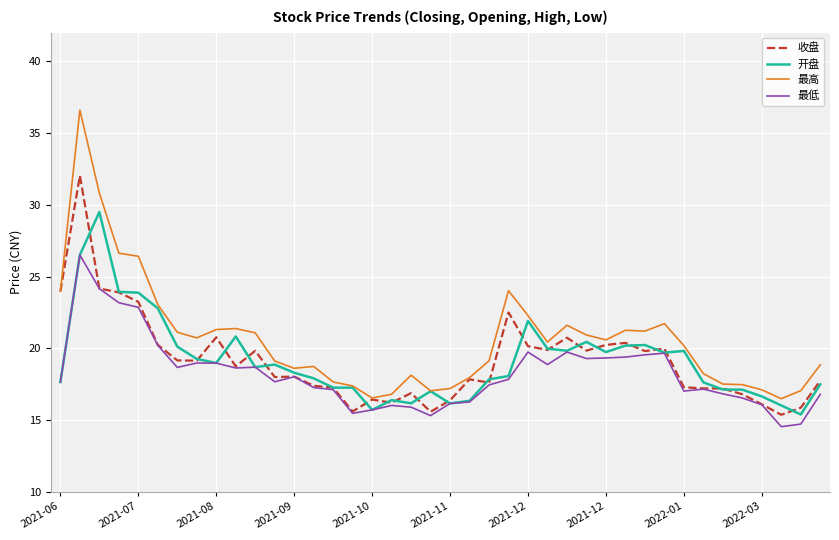

Does the chart display data point markers on the line(s)?

No